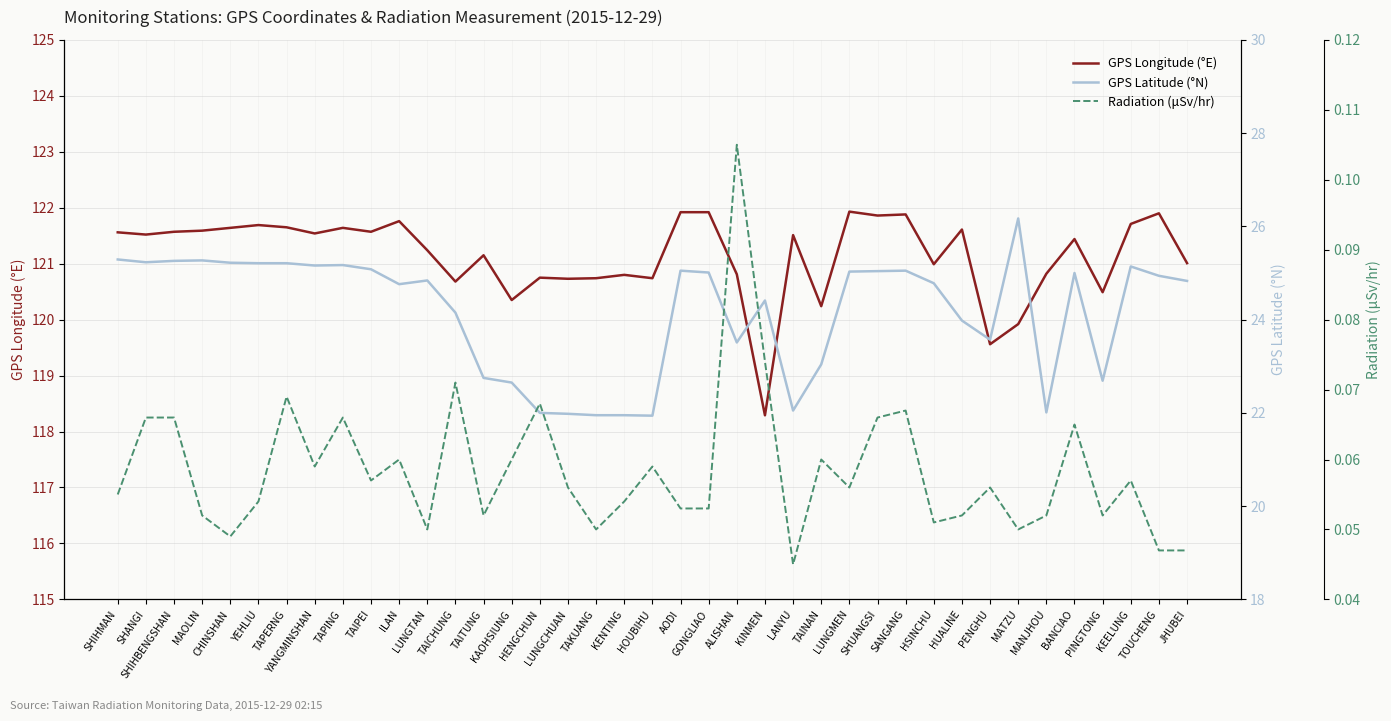

How many lines are shown in the chart?

3